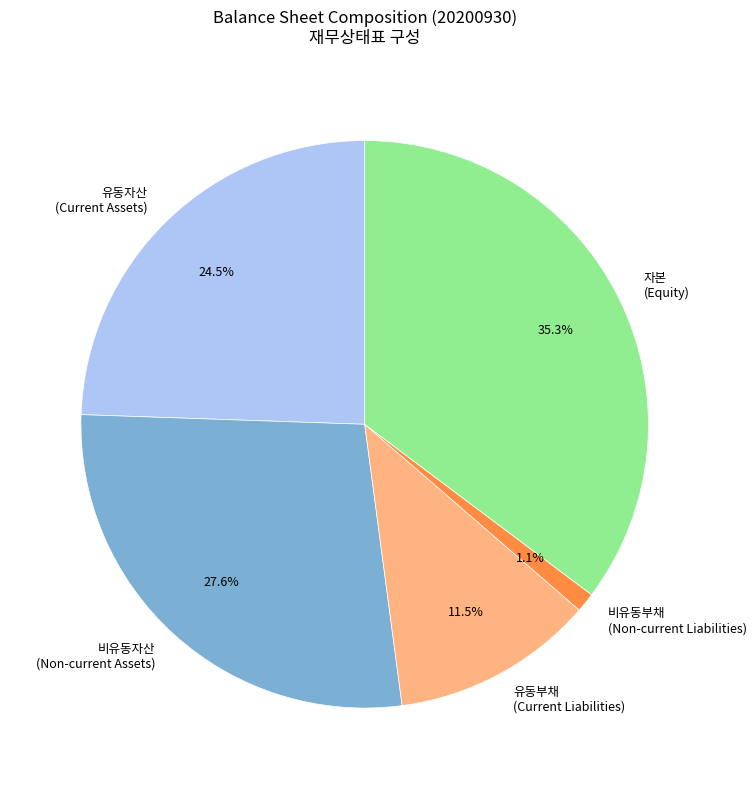

Which slice is the smallest?

비유동부채 (Non-current Liabilities)